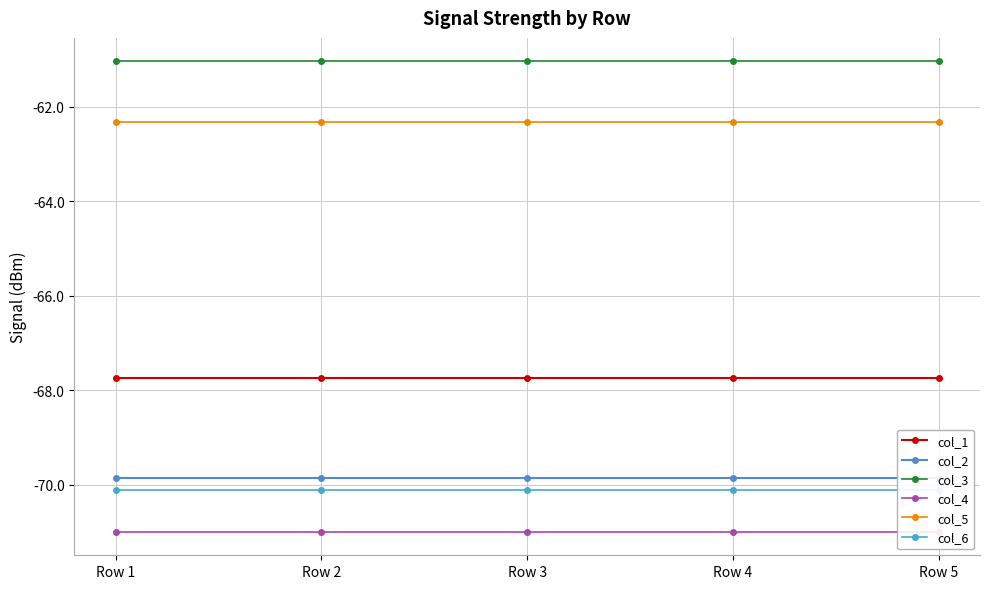

What is the smallest value displayed?

-71.0